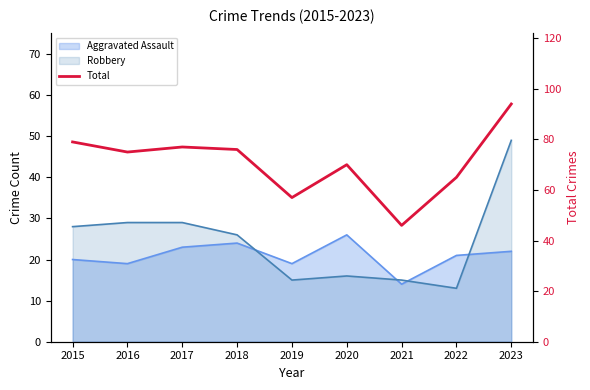

Is it true that the value at 2023 is 94?

True